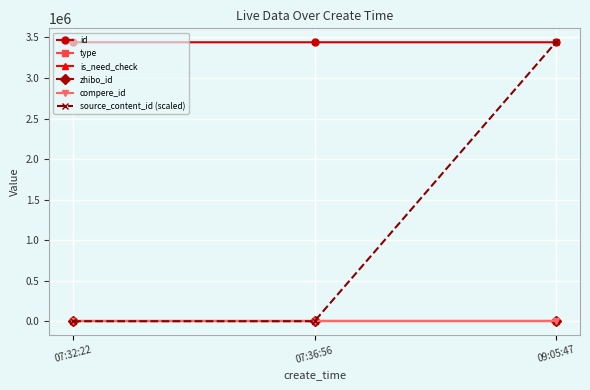

Is it true that source_content_id (scaled) equals 3440524 at 09:05:47?

True